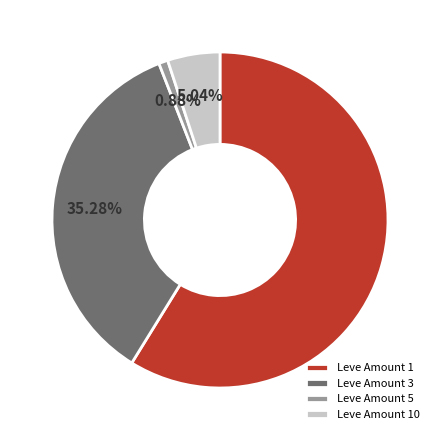

Between Leve Amount 3 and Leve Amount 1, which is larger?

Leve Amount 1